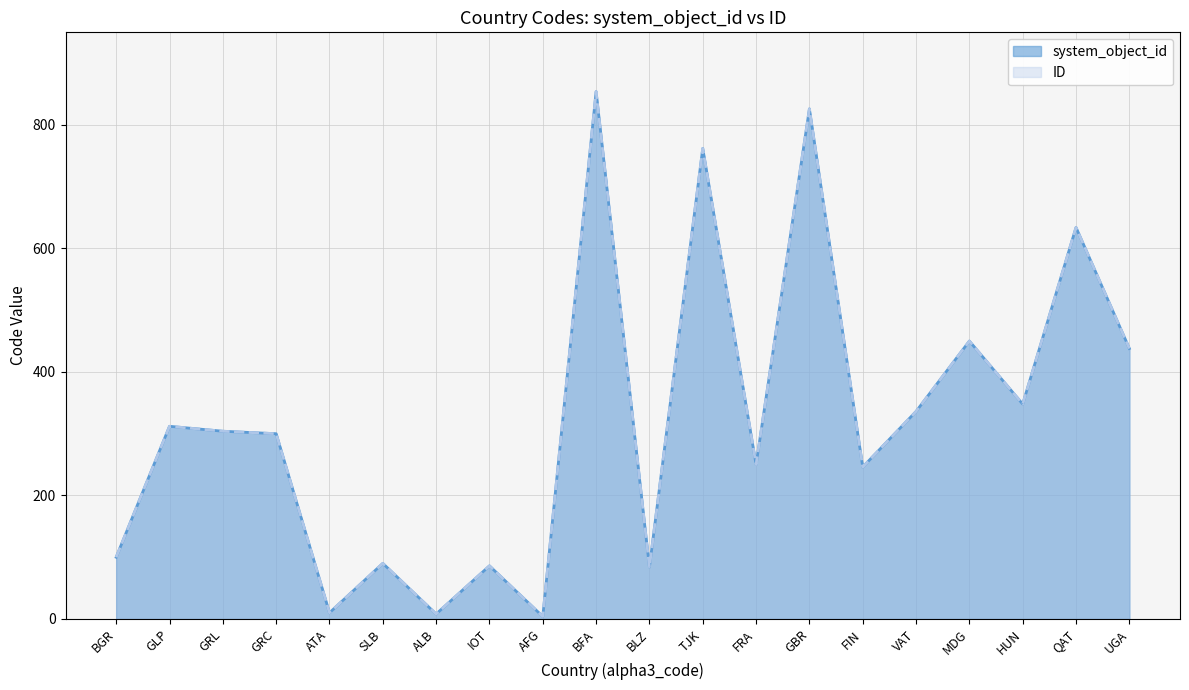

Is it true that ID equals 492 at GRL?

False